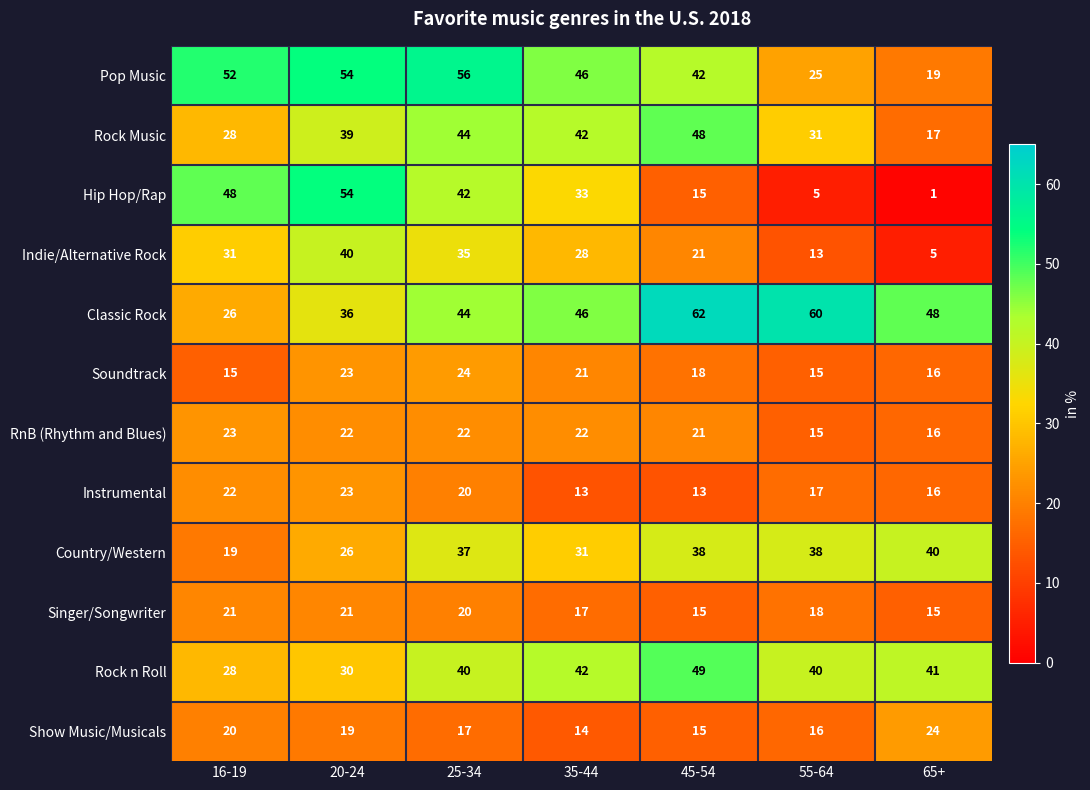

At which category does the chart reach its peak across all series?

45-54